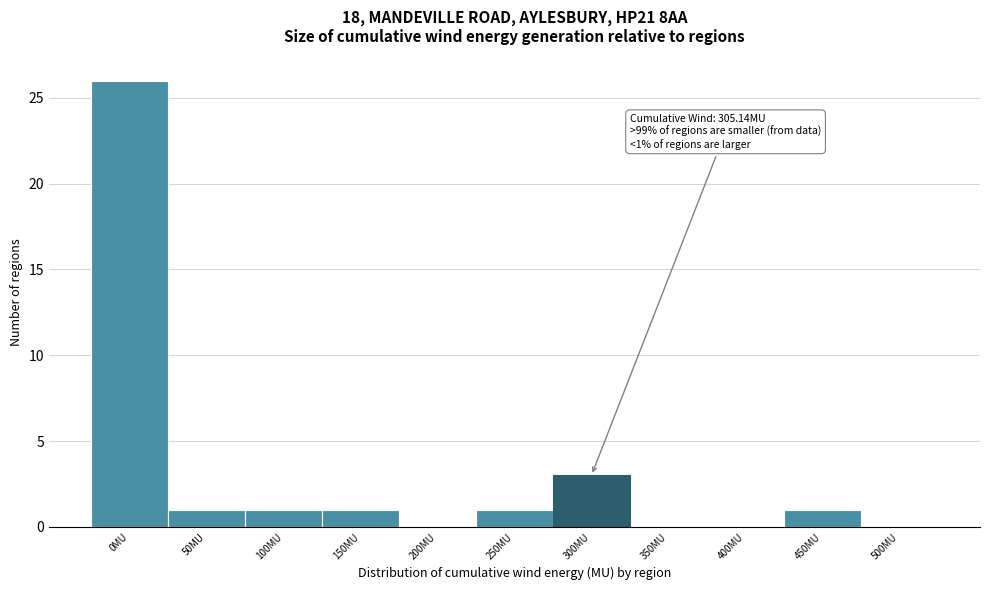

Reading left to right, list all the values displayed in this chart.

0MU=26	50MU=1	100MU=1	150MU=1	200MU=0	250MU=1	300MU=3	350MU=0	400MU=0	450MU=1	500MU=0